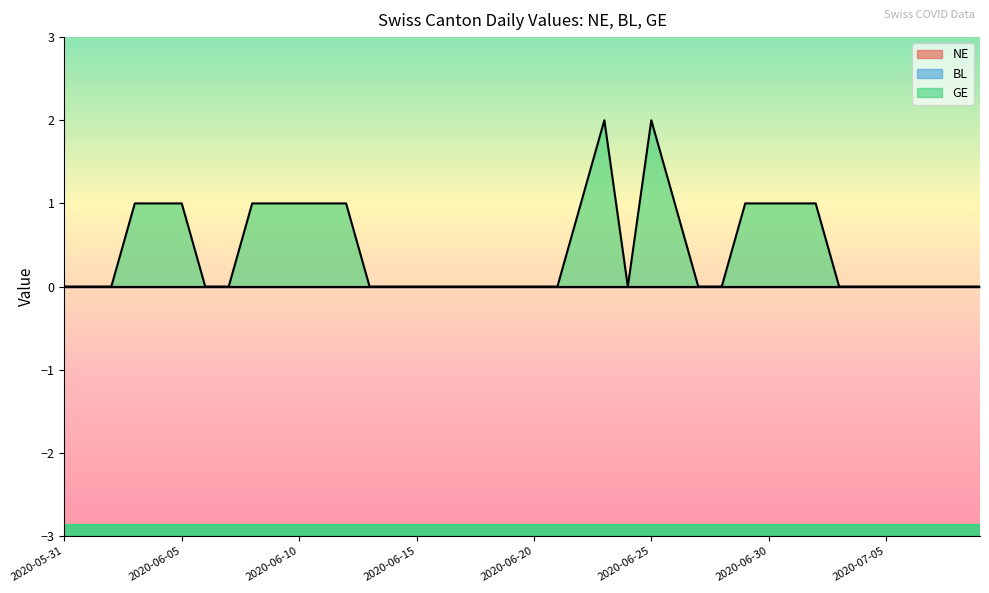

The value of GE at 2020-06-24 is 0. True or false?

True